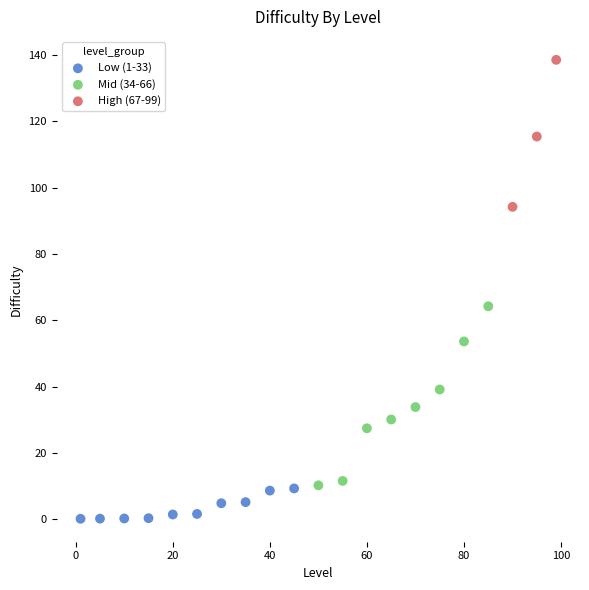

Which series contains the highest Y value?

High (67-99)